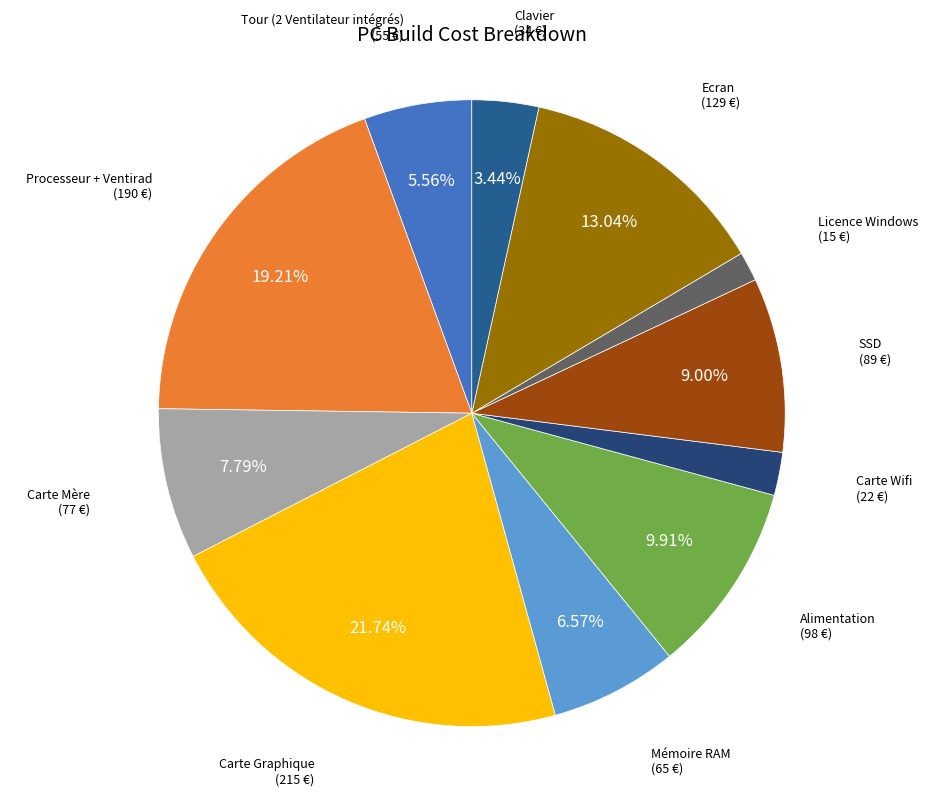

True or false: Clavier accounts for 15% of the total.

False